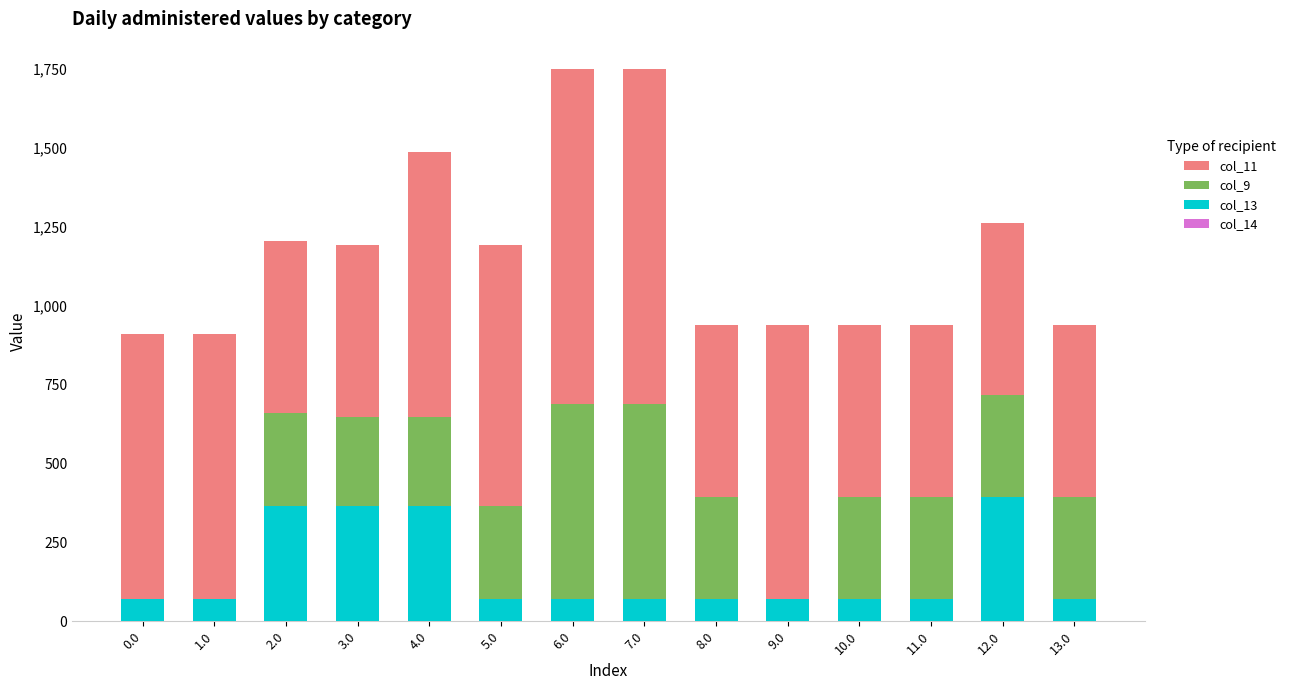

What is the average value of the col_14 series?

0.3